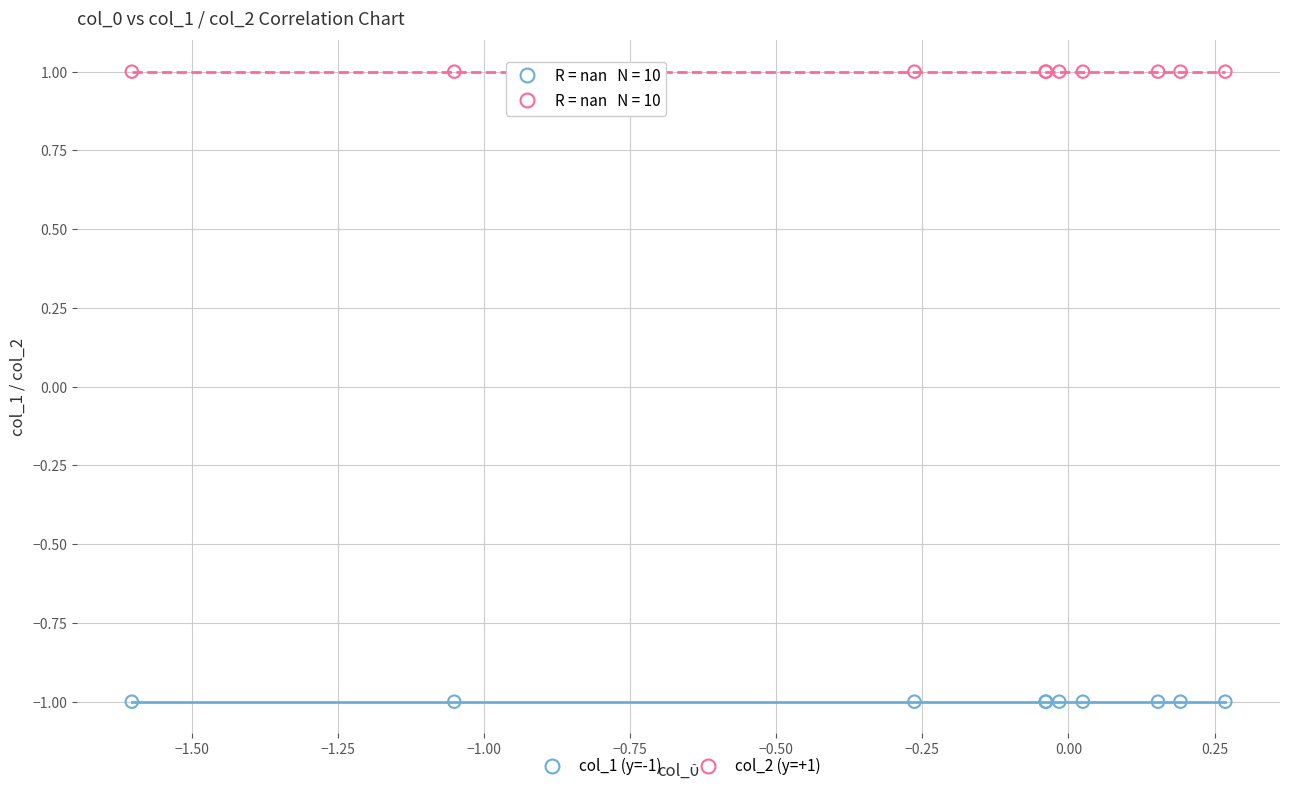

Which series reaches the maximum Y coordinate?

col_2 (y=+1)